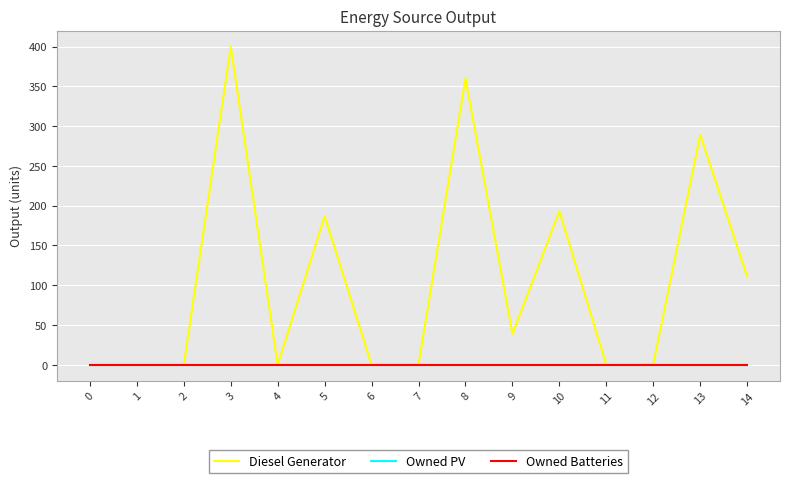

Is this an area chart (filled region under the line)?

No